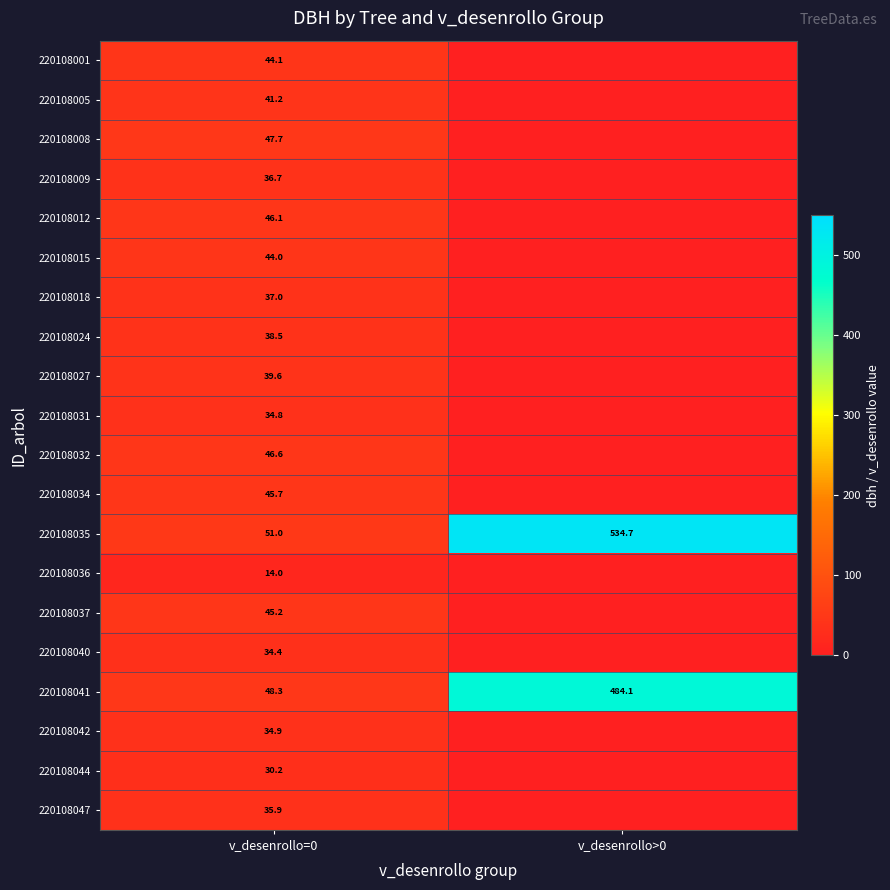

How many values in the 220108041 series are below 484?

1